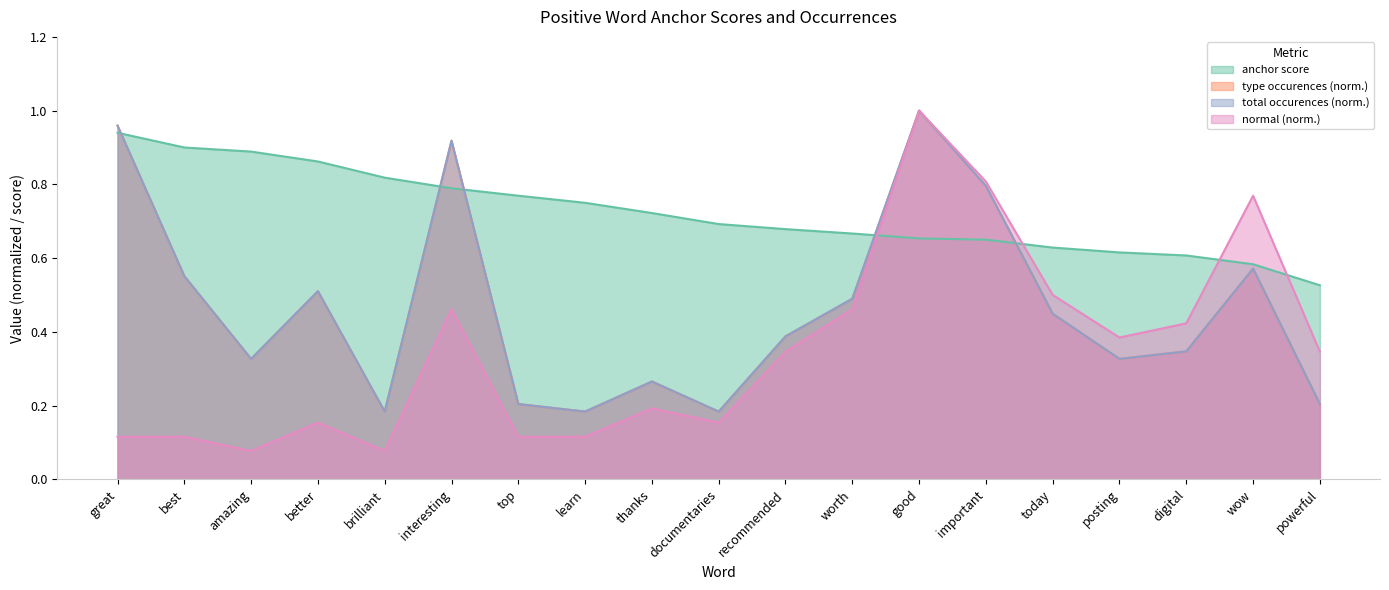

True or false: total occurences and type occurences cross at least once.

False